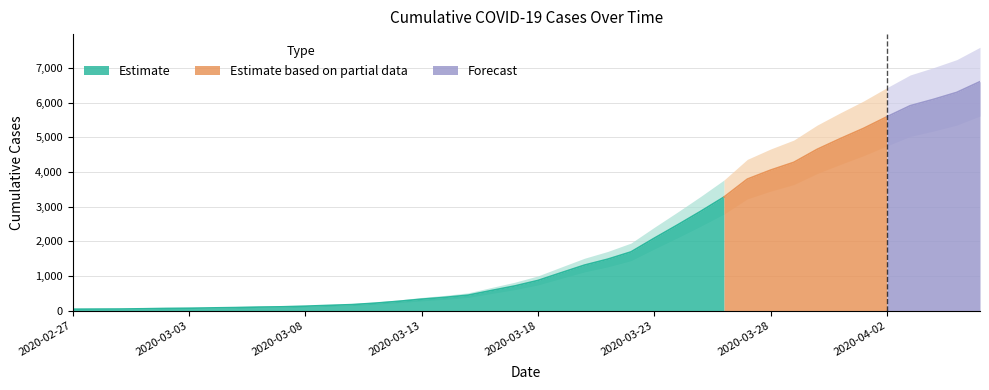

What is the approximate value at 2020-03-28?

4054